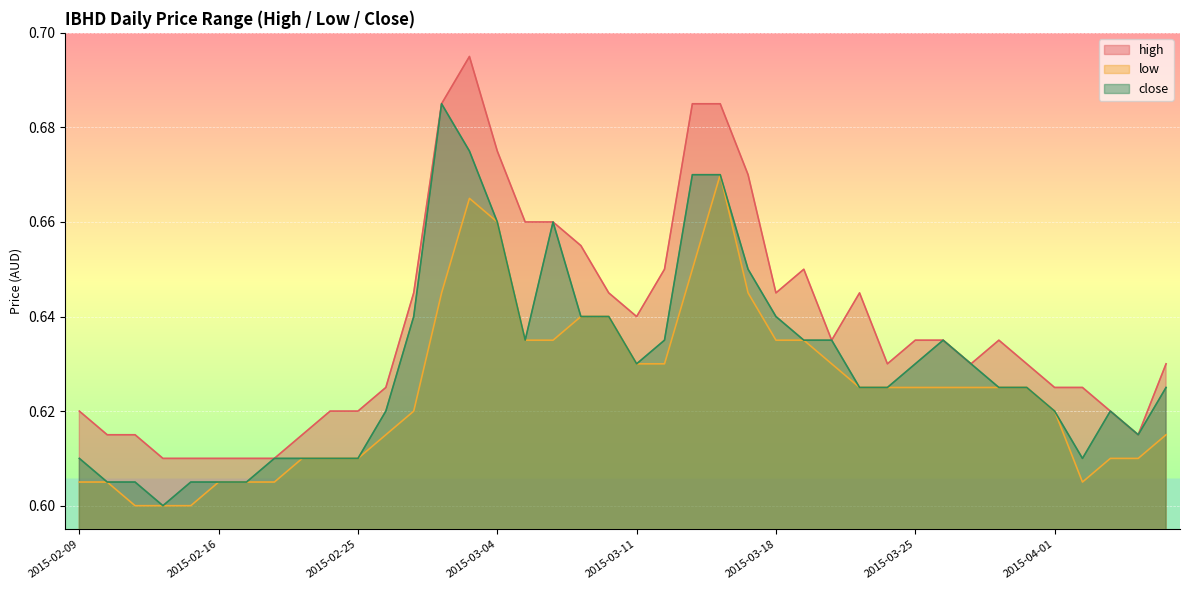

Is it true that high equals 0.7 at 2015-03-12?

True